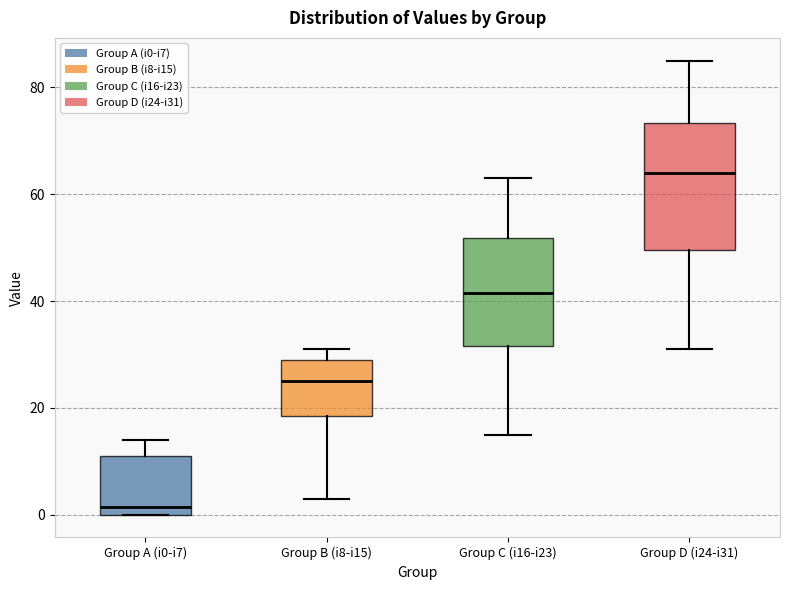

Reading left to right, read every box against the y-axis: the position of its median line, the range the box covers, and the ends of its whiskers. The values are not printed on the chart, so give them approximately, as read against the axis.

Group A (i0-i7): median 2, box 0 to 12, whiskers 0 to 14
Group B (i8-i15): median 26, box 18 to 30, whiskers 4 to 32
Group C (i16-i23): median 42, box 32 to 52, whiskers 16 to 64
Group D (i24-i31): median 64, box 50 to 74, whiskers 32 to 86